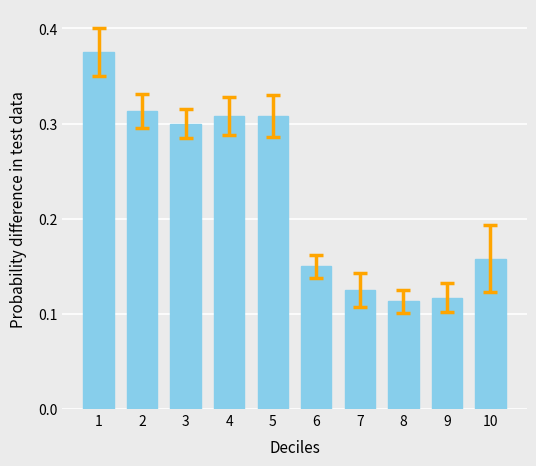

How many bars are there in total?

10